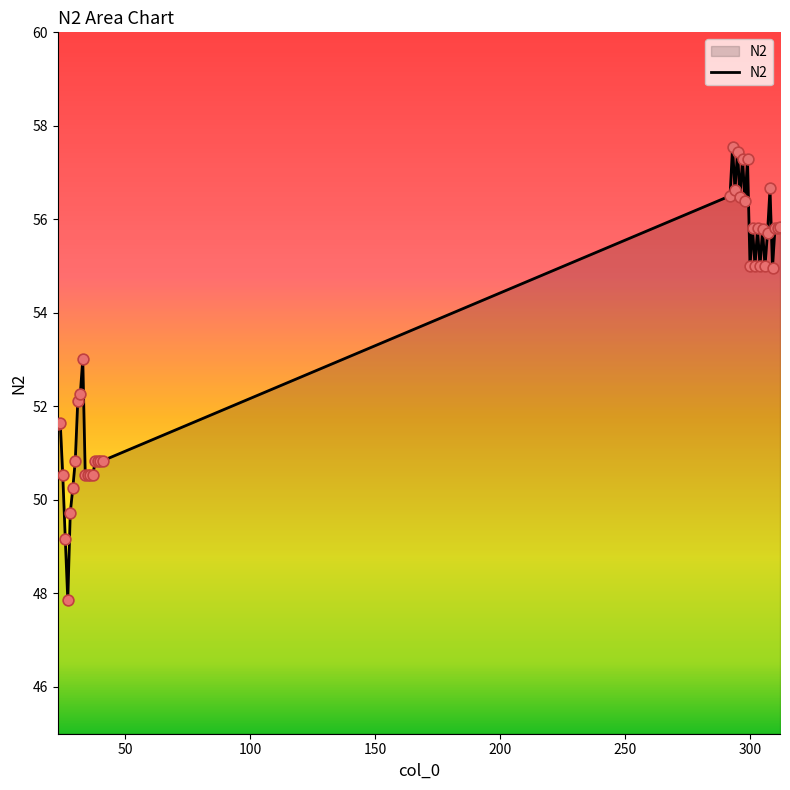

What is the difference between the maximum and minimum values?

9.7